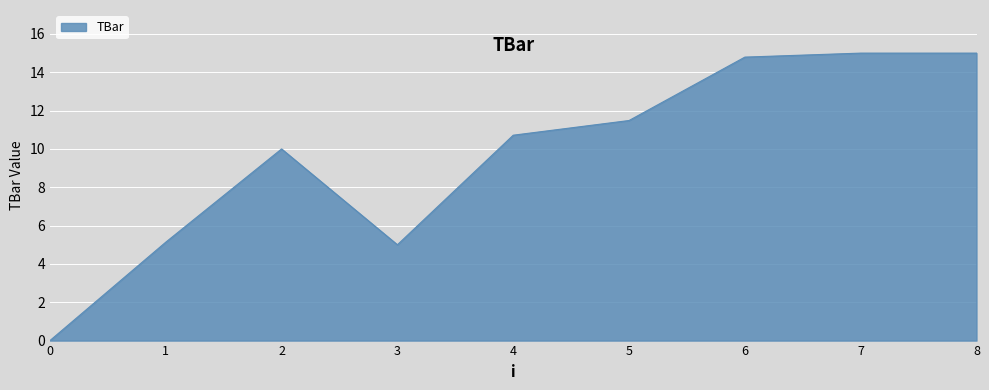

True or false: the data shows 0.0 at 0.

True